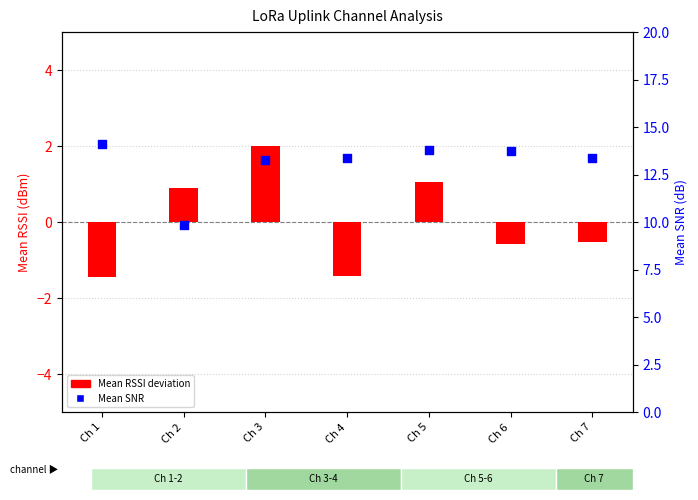

Which series has the largest total across all categories?

Mean SNR